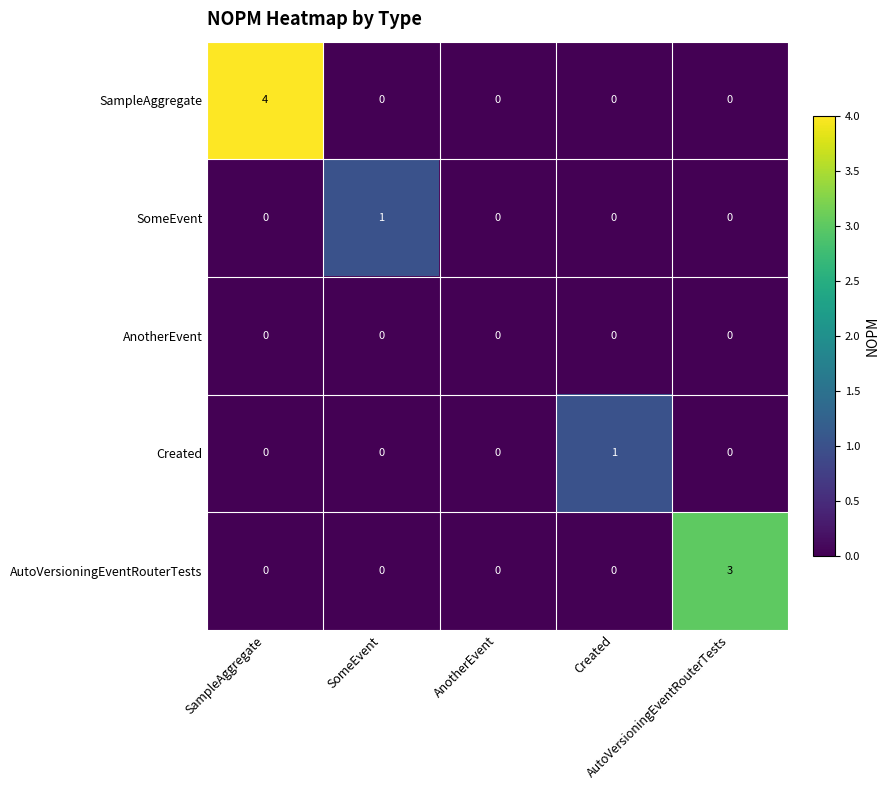

What is the maximum value shown in the chart?

4